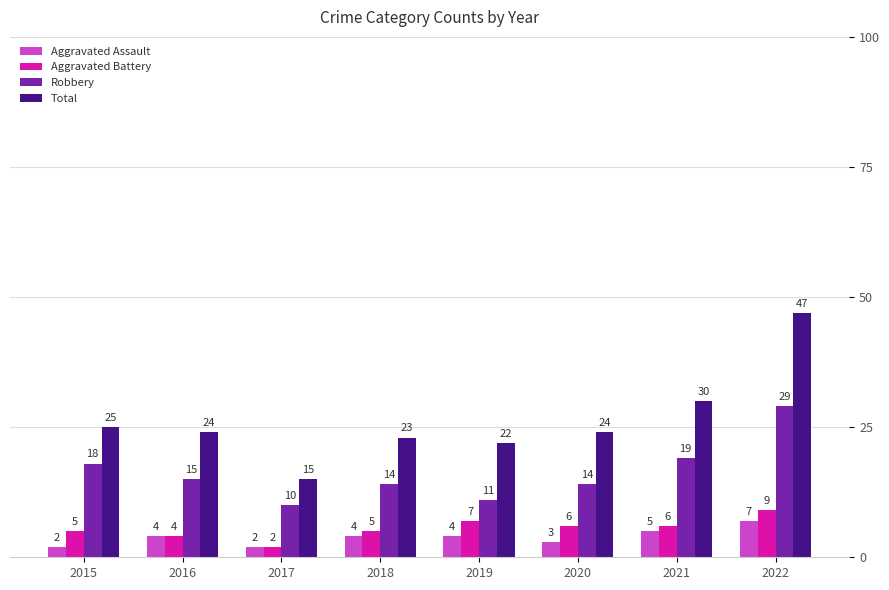

Between 2015 and 2017, which series saw the biggest shift?

Total